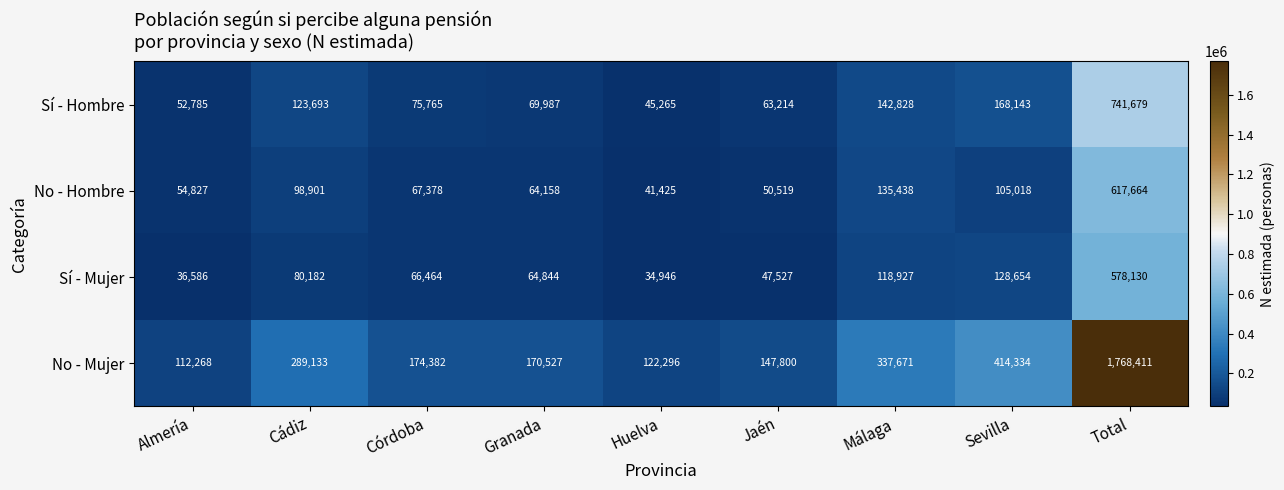

True or false: Sí - Mujer has a value of 128654 at Sevilla.

True